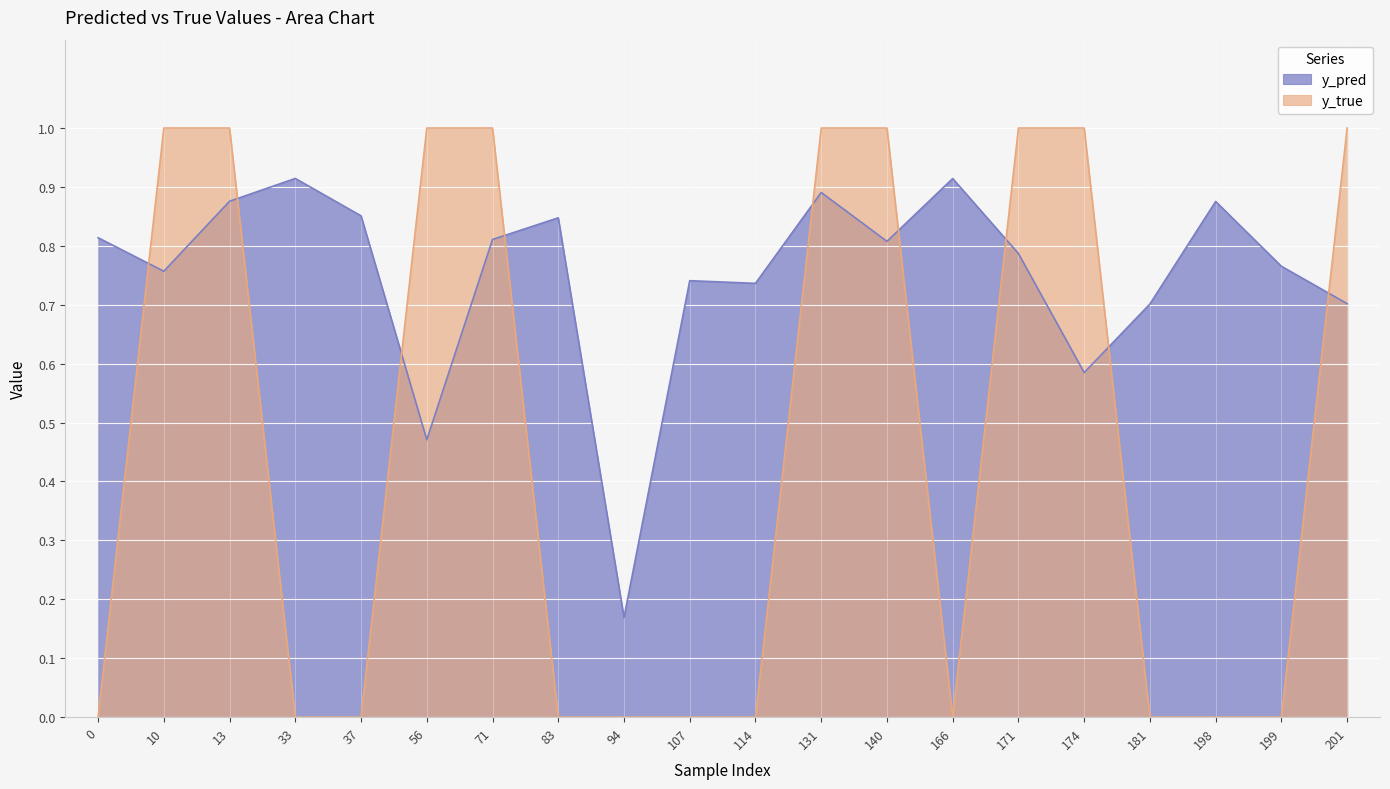

At which label does y_pred reach its minimum?

94